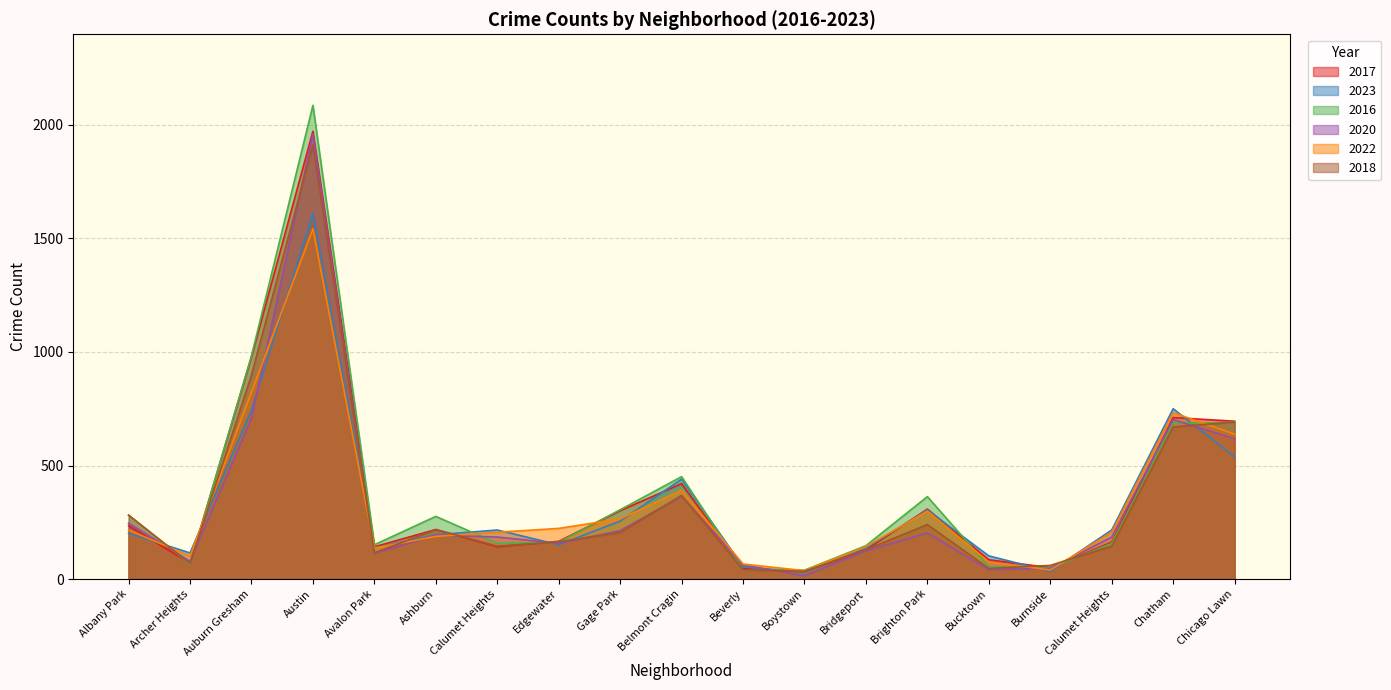

What is the maximum value shown in the chart?

2086